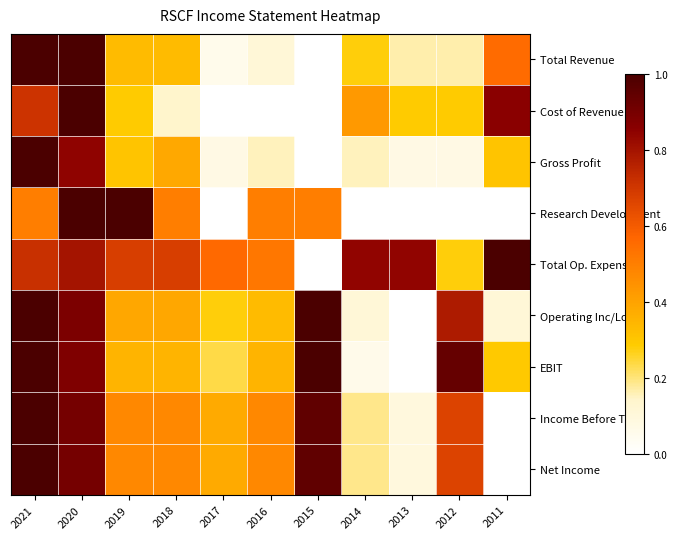

Rank the series by their maximum value, from lowest to highest.

Total Revenue, Cost of Revenue, Gross Profit, Research Development, Total Op. Expenses, Operating Inc/Loss, EBIT, Income Before Tax, Net Income